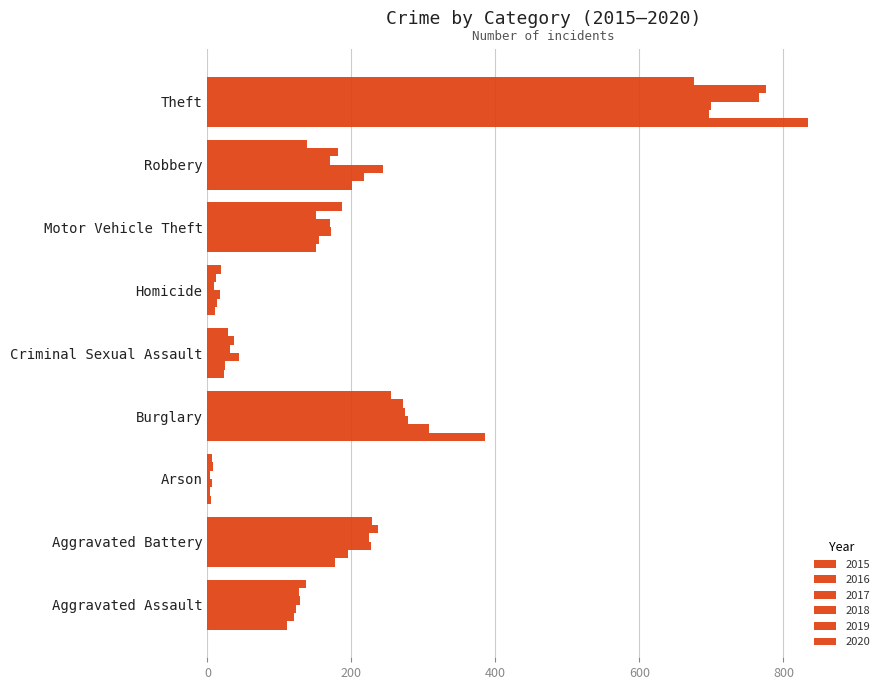

How many distinct data groups are displayed?

6